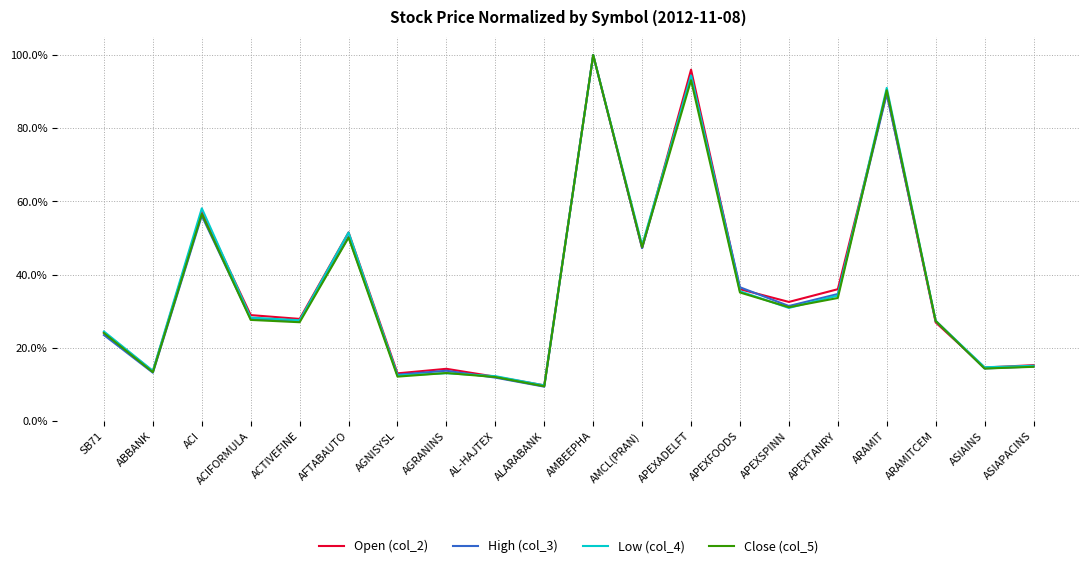

At which label does Open (col_2) reach its peak?

AMBEEPHA